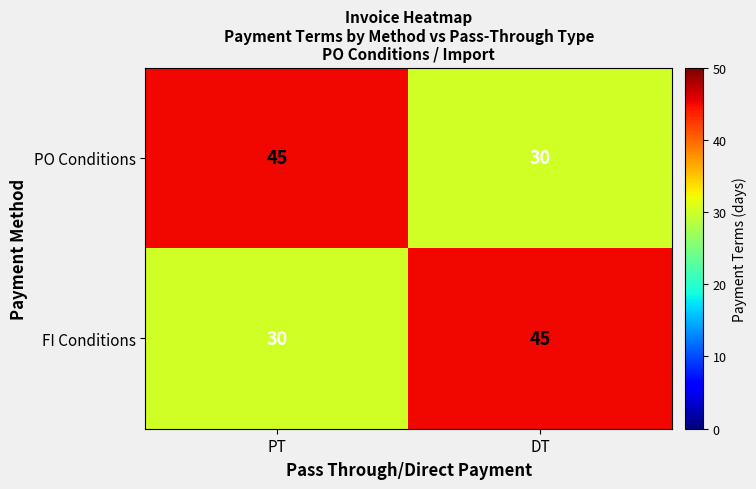

Rank the series at PT from highest to lowest value.

PO Conditions, FI Conditions